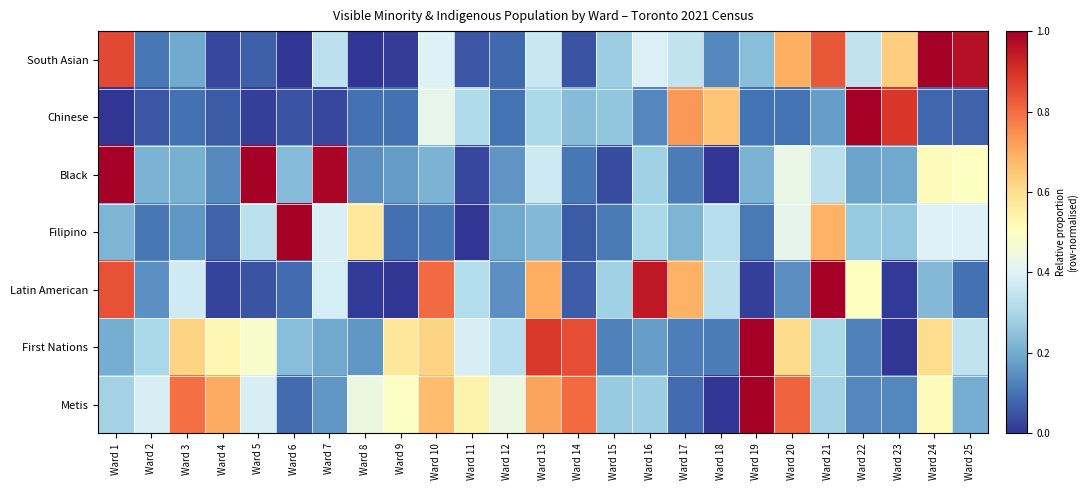

Reading left to right, transcribe all the data shown in this chart.

South Asian: Ward 1=0.9	Ward 2=0.1	Ward 3=0.2	Ward 4=0.0	Ward 5=0.1	Ward 6=0.0	Ward 7=0.3	Ward 8=0.0	Ward 9=0.0	Ward 10=0.4	Ward 11=0.1	Ward 12=0.1	Ward 13=0.4	Ward 14=0.0	Ward 15=0.3	Ward 16=0.4	Ward 17=0.3	Ward 18=0.1	Ward 19=0.2	Ward 20=0.7	Ward 21=0.8	Ward 22=0.3	Ward 23=0.6	Ward 24=1.0	Ward 25=1.0
Chinese: Ward 1=0.0	Ward 2=0.1	Ward 3=0.1	Ward 4=0.1	Ward 5=0.0	Ward 6=0.0	Ward 7=0.0	Ward 8=0.1	Ward 9=0.1	Ward 10=0.4	Ward 11=0.3	Ward 12=0.1	Ward 13=0.3	Ward 14=0.2	Ward 15=0.3	Ward 16=0.1	Ward 17=0.7	Ward 18=0.7	Ward 19=0.1	Ward 20=0.1	Ward 21=0.2	Ward 22=1.0	Ward 23=0.9	Ward 24=0.1	Ward 25=0.1
Black: Ward 1=1.0	Ward 2=0.2	Ward 3=0.2	Ward 4=0.1	Ward 5=1.0	Ward 6=0.2	Ward 7=1.0	Ward 8=0.1	Ward 9=0.2	Ward 10=0.2	Ward 11=0.0	Ward 12=0.2	Ward 13=0.4	Ward 14=0.1	Ward 15=0.0	Ward 16=0.3	Ward 17=0.1	Ward 18=0.0	Ward 19=0.2	Ward 20=0.4	Ward 21=0.3	Ward 22=0.2	Ward 23=0.2	Ward 24=0.5	Ward 25=0.5
Filipino: Ward 1=0.2	Ward 2=0.1	Ward 3=0.2	Ward 4=0.1	Ward 5=0.3	Ward 6=1.0	Ward 7=0.4	Ward 8=0.6	Ward 9=0.1	Ward 10=0.1	Ward 11=0.0	Ward 12=0.2	Ward 13=0.2	Ward 14=0.1	Ward 15=0.1	Ward 16=0.3	Ward 17=0.2	Ward 18=0.3	Ward 19=0.1	Ward 20=0.4	Ward 21=0.7	Ward 22=0.3	Ward 23=0.3	Ward 24=0.4	Ward 25=0.4
Latin American: Ward 1=0.8	Ward 2=0.2	Ward 3=0.4	Ward 4=0.0	Ward 5=0.1	Ward 6=0.1	Ward 7=0.4	Ward 8=0.0	Ward 9=0.0	Ward 10=0.8	Ward 11=0.3	Ward 12=0.1	Ward 13=0.7	Ward 14=0.1	Ward 15=0.3	Ward 16=0.9	Ward 17=0.7	Ward 18=0.3	Ward 19=0.0	Ward 20=0.1	Ward 21=1.0	Ward 22=0.5	Ward 23=0.0	Ward 24=0.2	Ward 25=0.1
First Nations: Ward 1=0.2	Ward 2=0.3	Ward 3=0.6	Ward 4=0.5	Ward 5=0.5	Ward 6=0.2	Ward 7=0.2	Ward 8=0.2	Ward 9=0.6	Ward 10=0.6	Ward 11=0.4	Ward 12=0.3	Ward 13=0.9	Ward 14=0.9	Ward 15=0.1	Ward 16=0.2	Ward 17=0.1	Ward 18=0.1	Ward 19=1.0	Ward 20=0.6	Ward 21=0.3	Ward 22=0.1	Ward 23=0.0	Ward 24=0.6	Ward 25=0.3
Metis: Ward 1=0.3	Ward 2=0.4	Ward 3=0.8	Ward 4=0.7	Ward 5=0.4	Ward 6=0.1	Ward 7=0.2	Ward 8=0.4	Ward 9=0.5	Ward 10=0.7	Ward 11=0.5	Ward 12=0.4	Ward 13=0.7	Ward 14=0.8	Ward 15=0.3	Ward 16=0.3	Ward 17=0.1	Ward 18=0.0	Ward 19=1.0	Ward 20=0.8	Ward 21=0.3	Ward 22=0.1	Ward 23=0.1	Ward 24=0.5	Ward 25=0.2